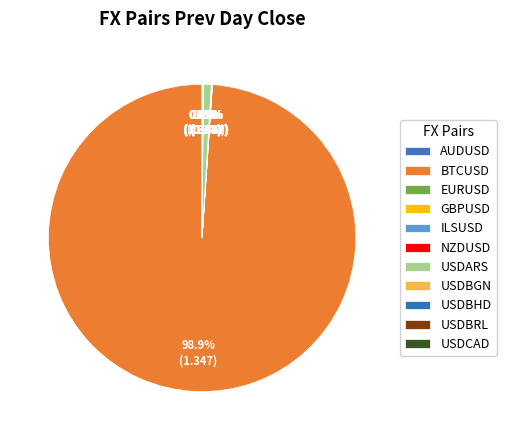

Rank the categories by value from lowest to highest.

USDBHD, NZDUSD, AUDUSD, EURUSD, GBPUSD, USDCAD, USDBGN, ILSUSD, USDBRL, USDARS, BTCUSD